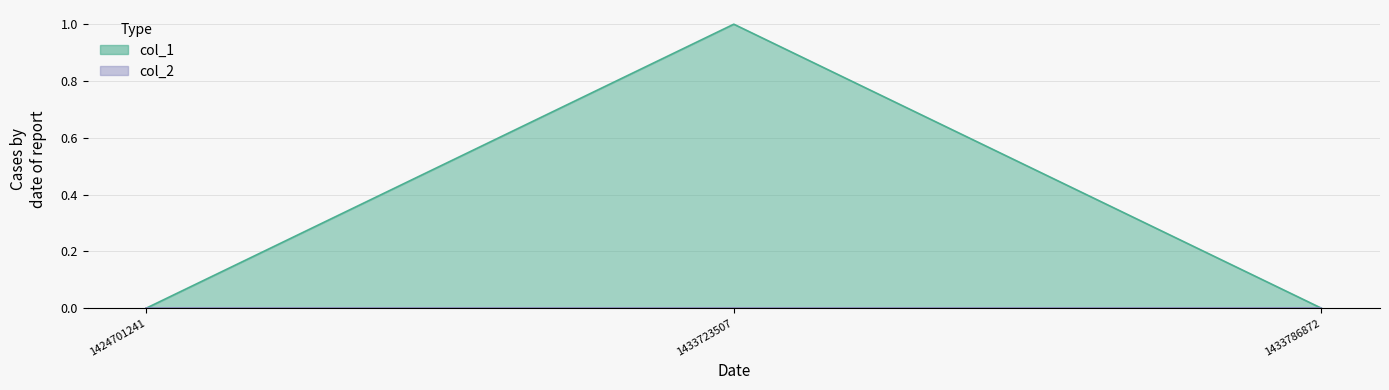

What is the difference between the maximum and second lowest values?

1